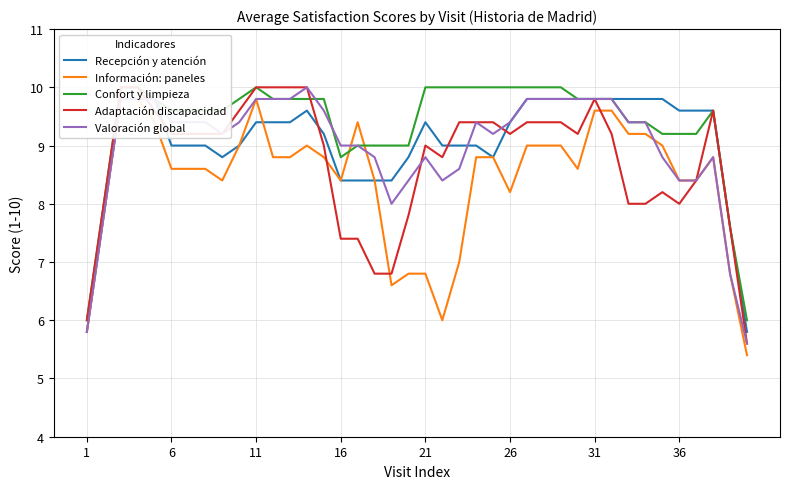

How many lines are shown in the chart?

5